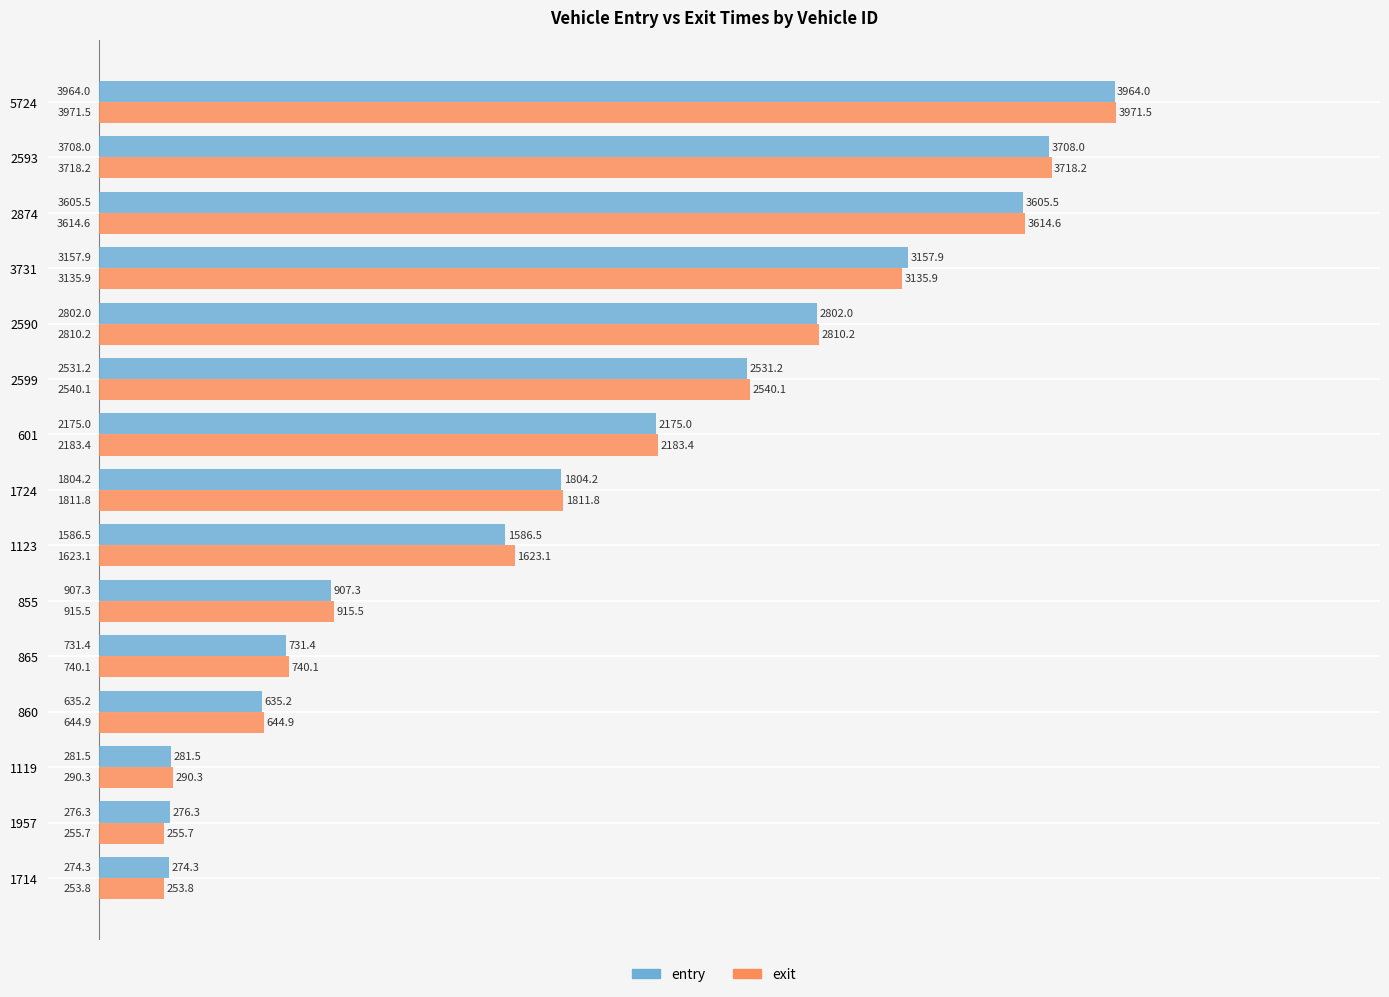

What is the lowest value of the entry series?

274.3